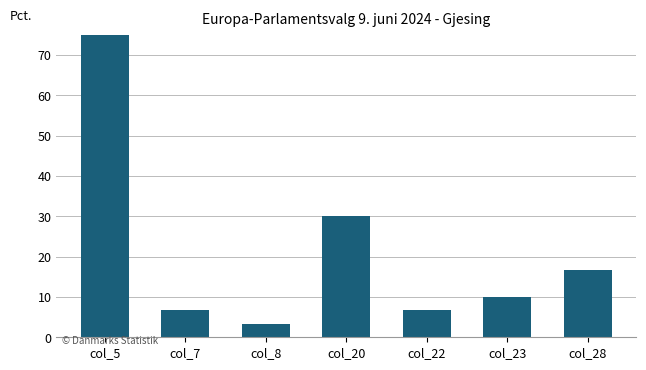

True or false: the data shows 3.3 at col_8.

True